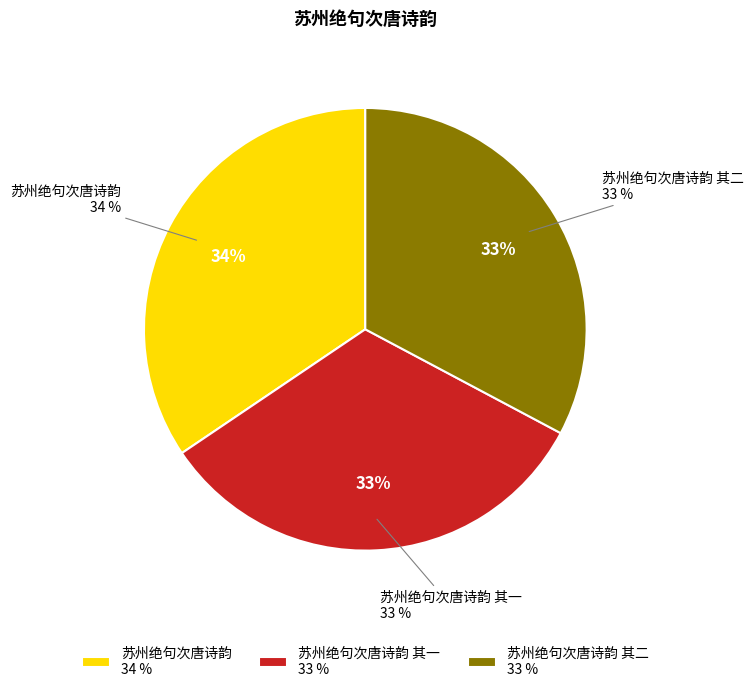

To the nearest percent, what percentage of the pie is 苏州绝句次唐诗韵?

34%